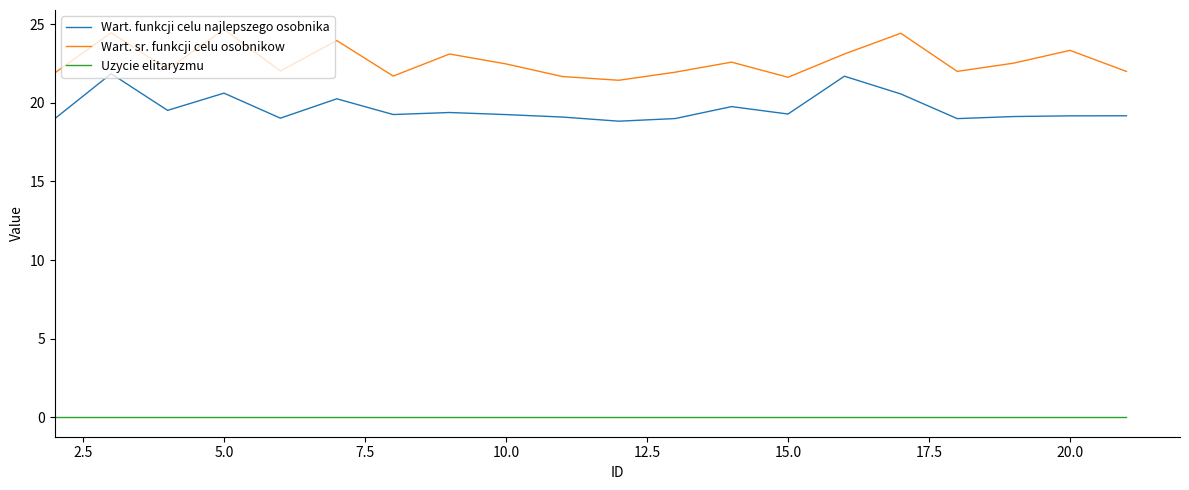

Which series has the largest total across all categories?

Wart. sr. funkcji celu osobnikow